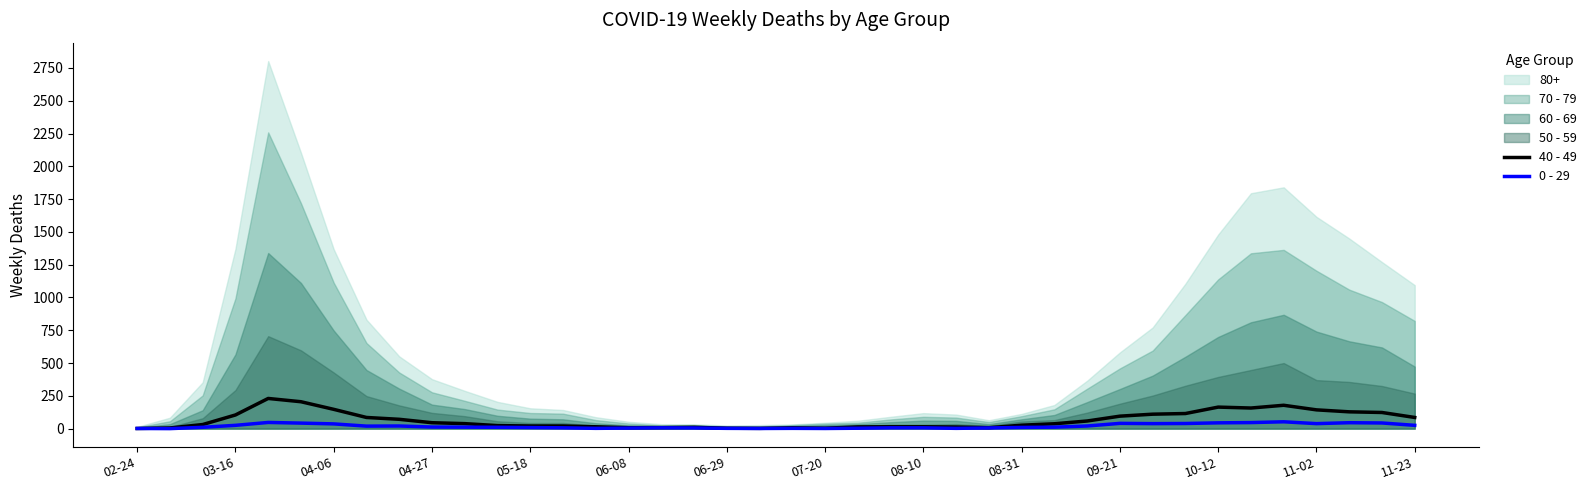

How many positive values does the 0 - 29 series have?

39